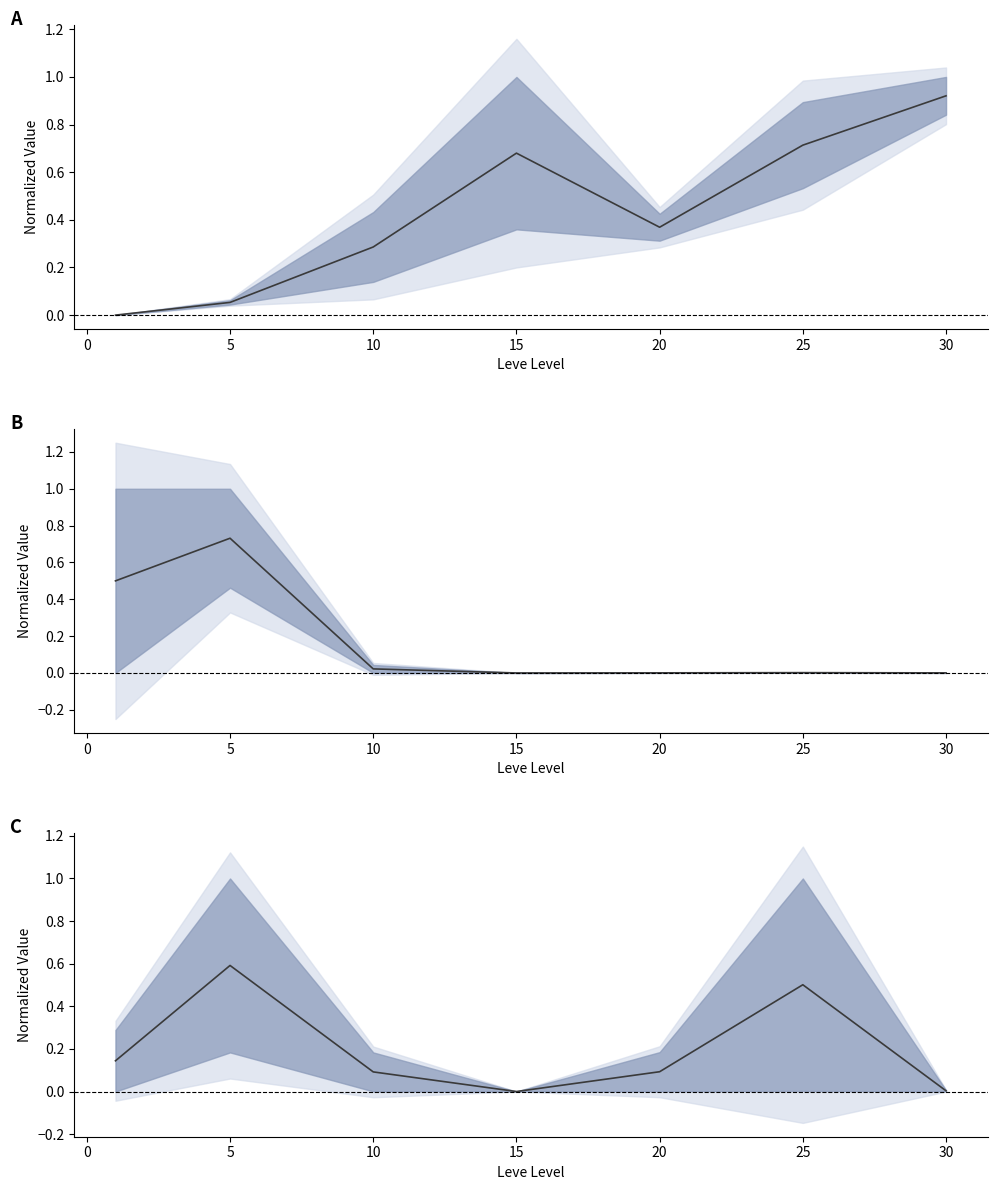

How many interior local peaks does the Avg Price (norm) series have?

2